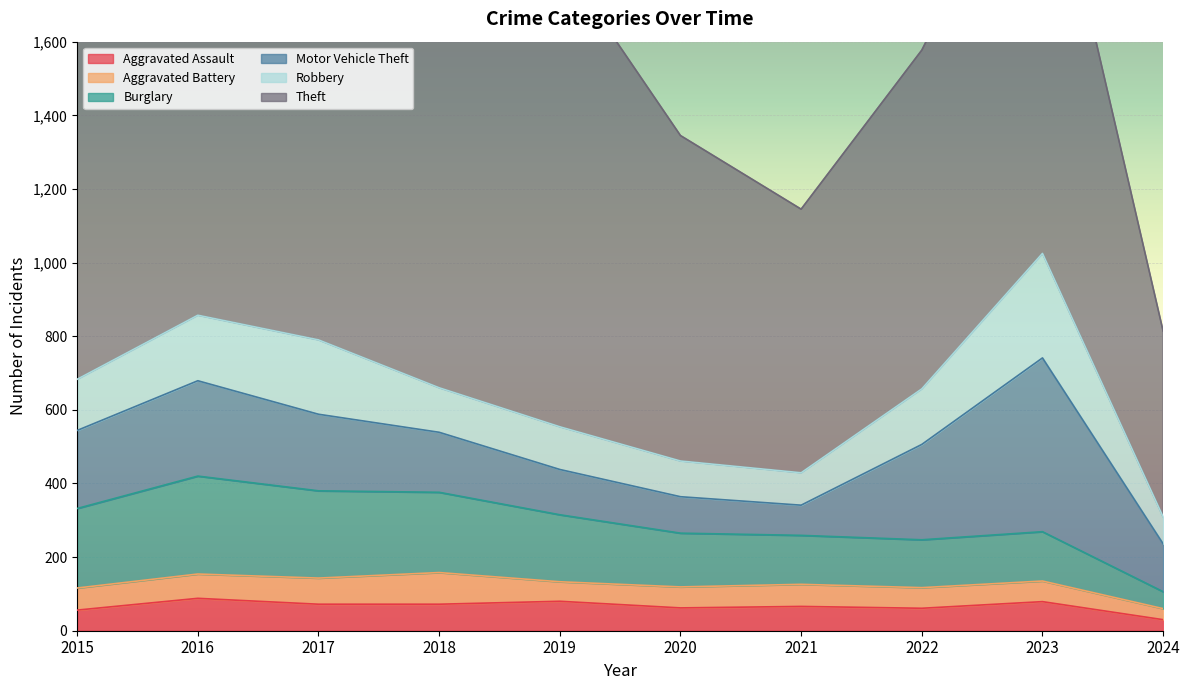

What is the difference between the maximum and minimum values in the Aggravated Assault series?

58